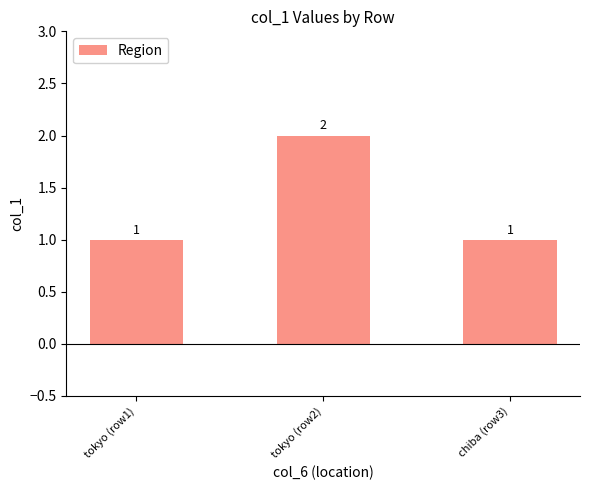

What is the sum of the values at tokyo (row1) and tokyo (row2)?

3